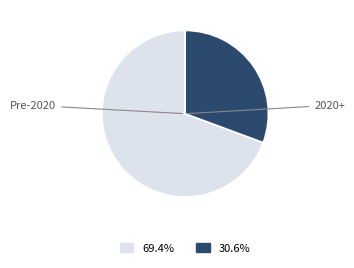

Is there a majority slice in this chart?

Yes